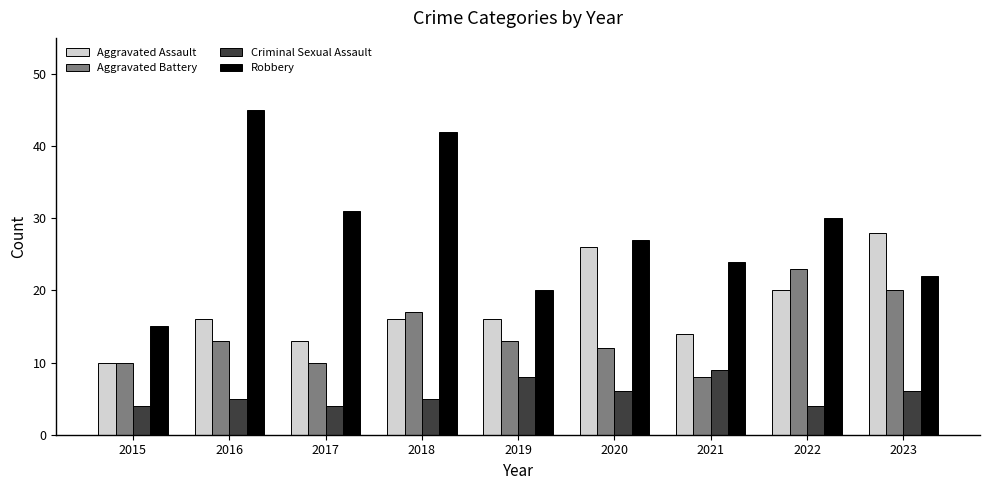

What is the value of the Robbery bar at the 7th from the left?

24